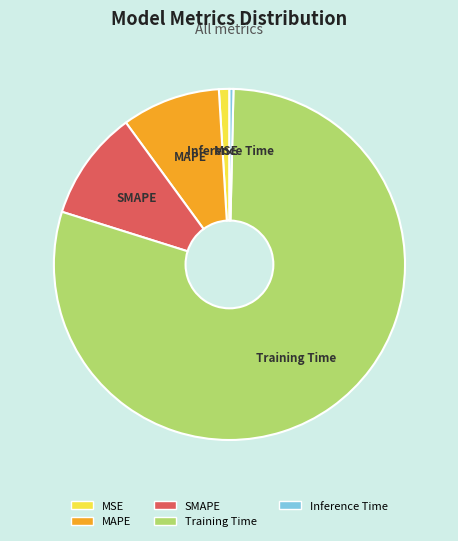

Which has a higher value, SMAPE or MSE?

SMAPE